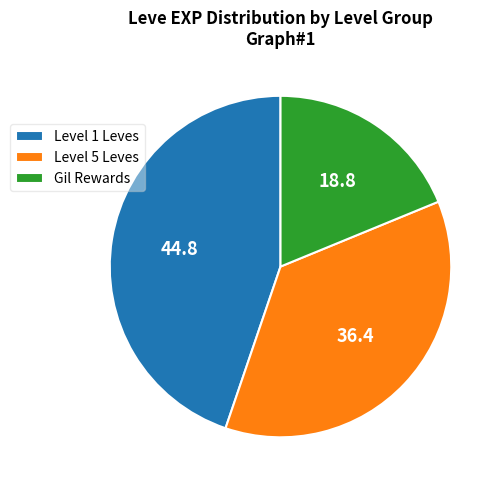

Does any single category account for the majority?

No